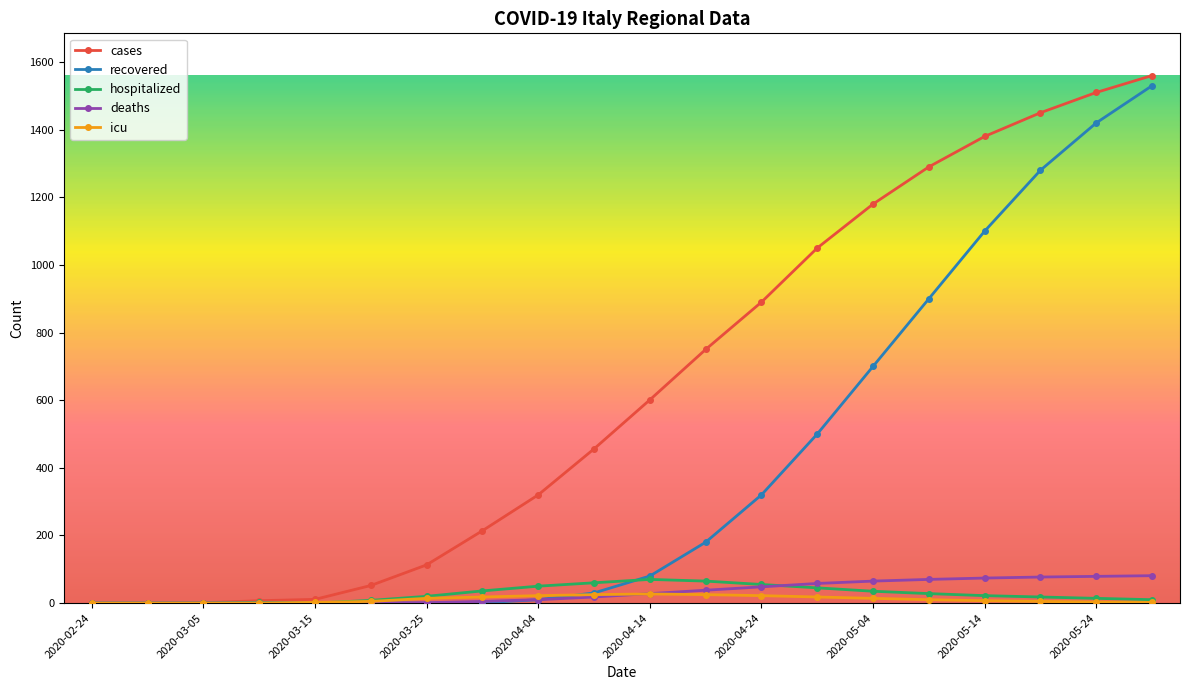

Which series has the largest total across all categories?

cases